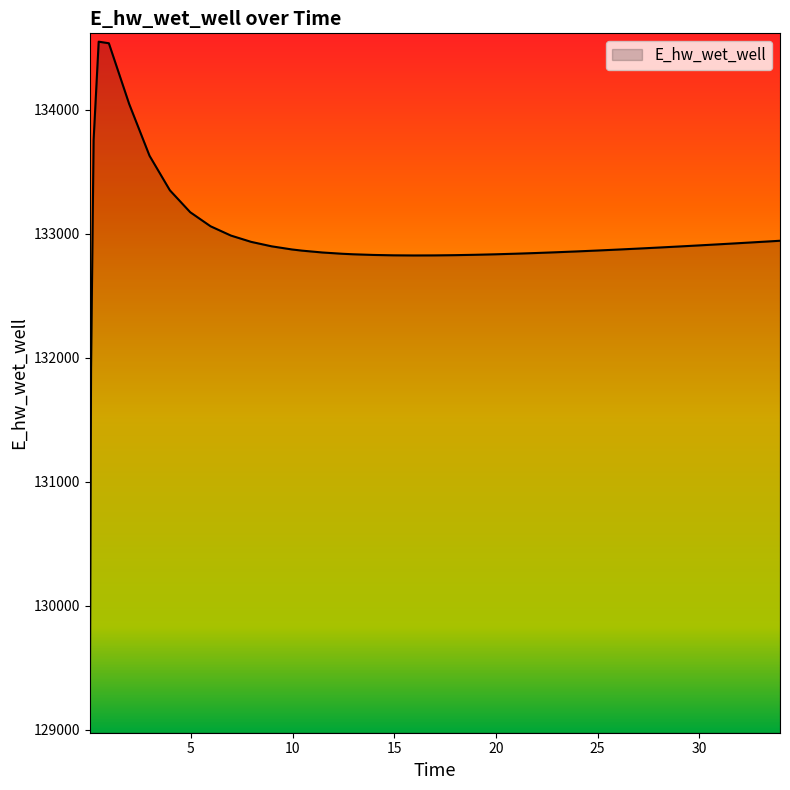

What is the greatest value displayed?

134549.2